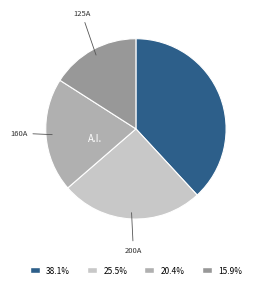

Is there any slice that represents more than half of the pie?

No